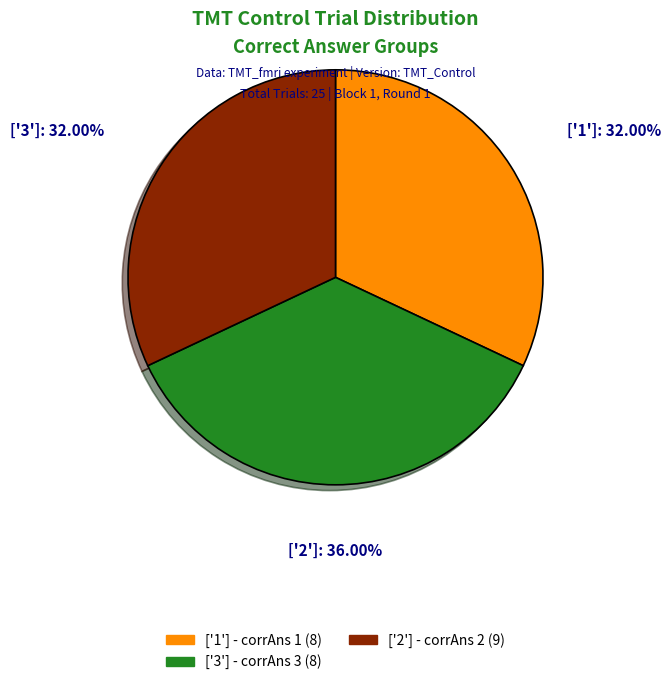

Is there any slice that represents more than half of the pie?

No